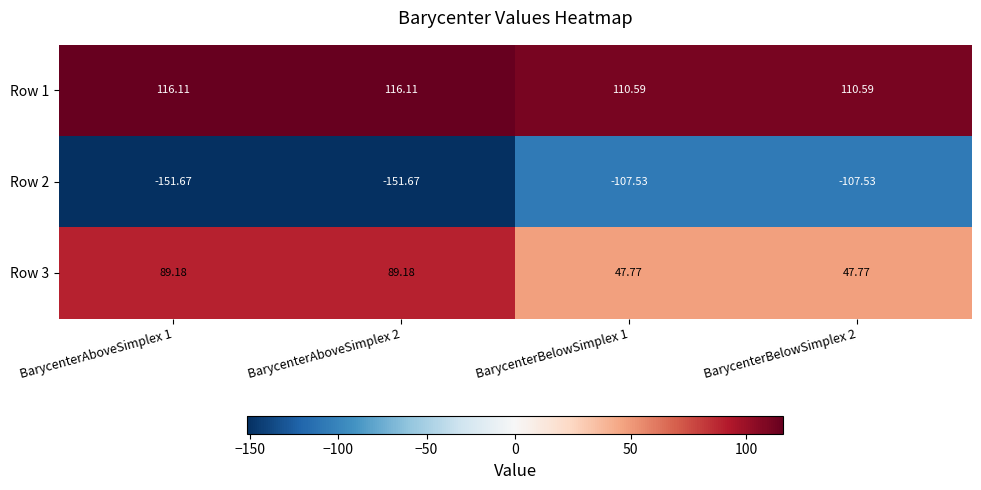

Is the value of Row 2 at BarycenterBelowSimplex 2 greater than the value of Row 3 at BarycenterAboveSimplex 2?

No